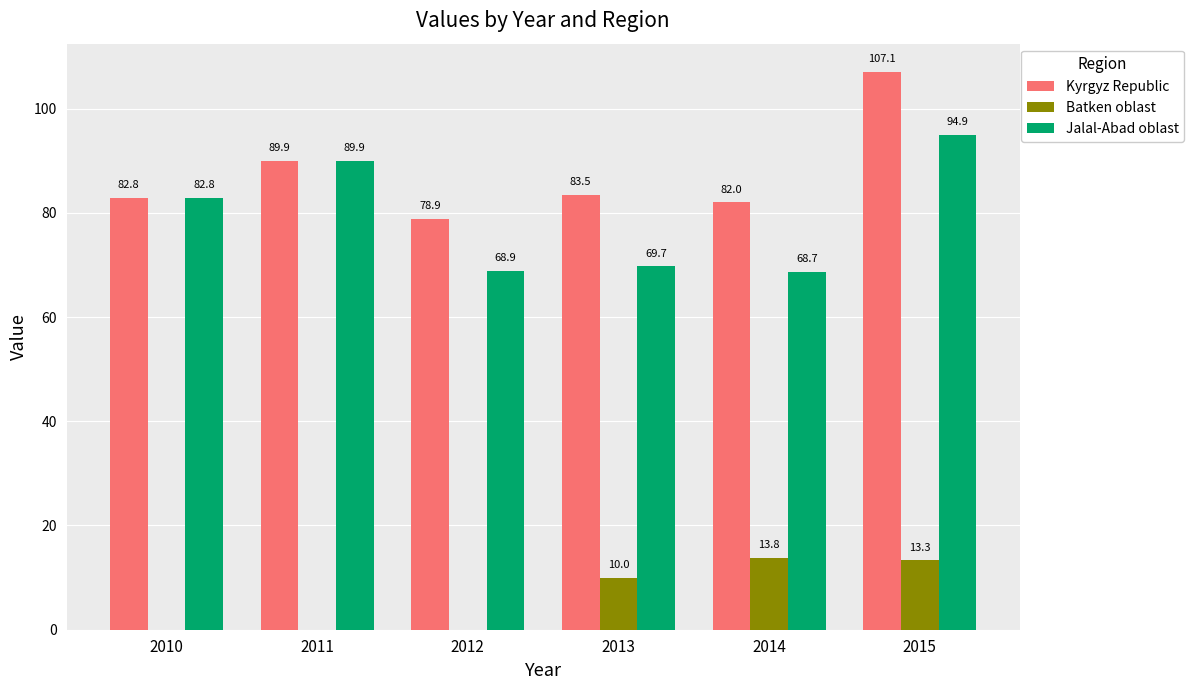

Which label corresponds to the largest value in the chart?

2015